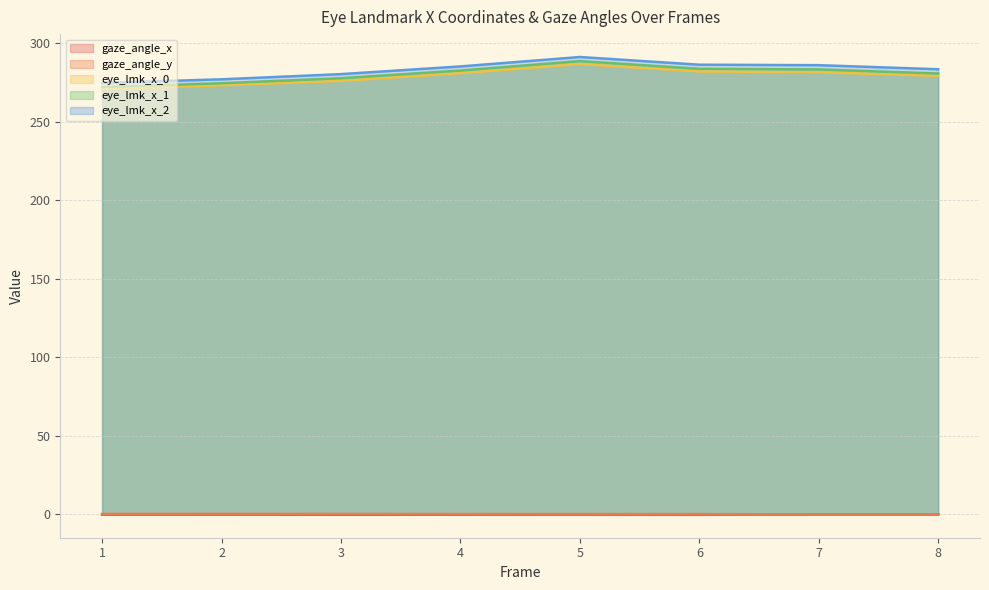

Between 3 and 8, which series saw the biggest shift?

eye_lmk_x_0